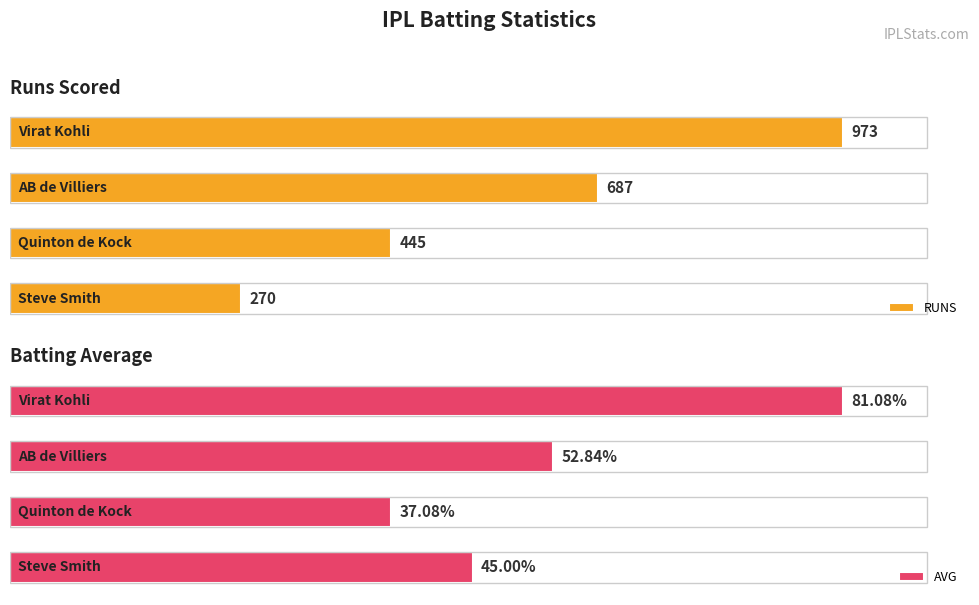

The value of RUNS at 1 is 190.0. True or false?

False